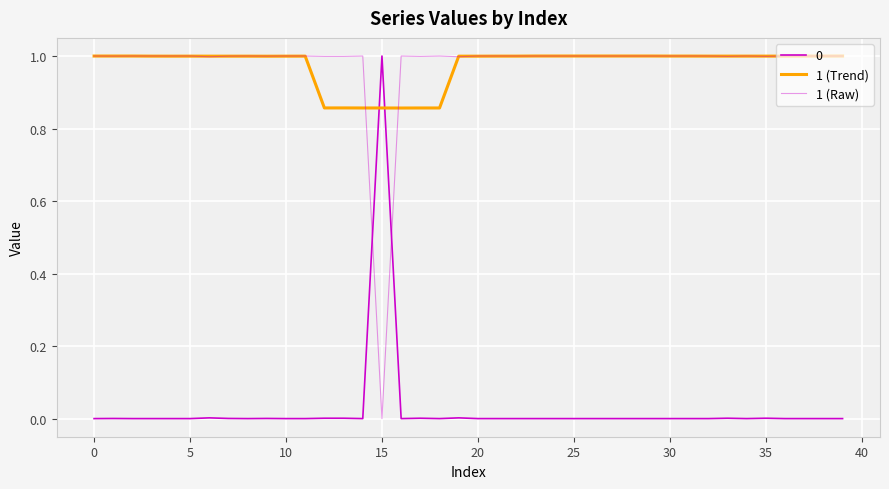

How many lines are shown in the chart?

3